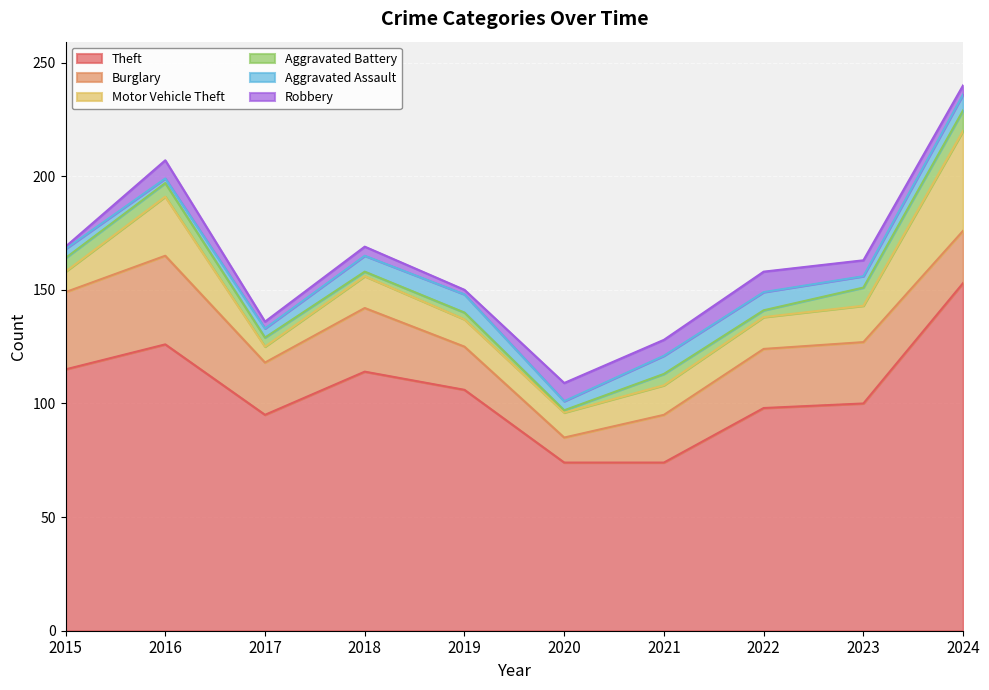

What is the total value across all series at 2021?

128